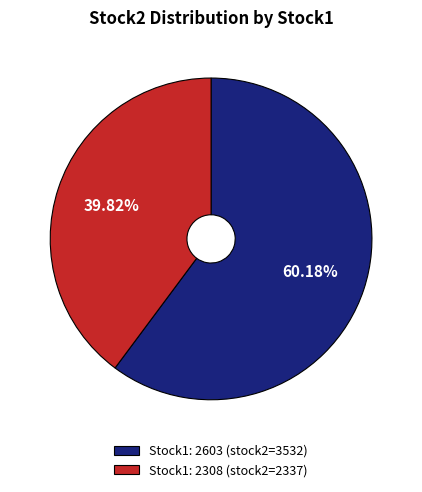

Which category has the smallest portion of the pie?

Stock1: 2308 (stock2=2337)